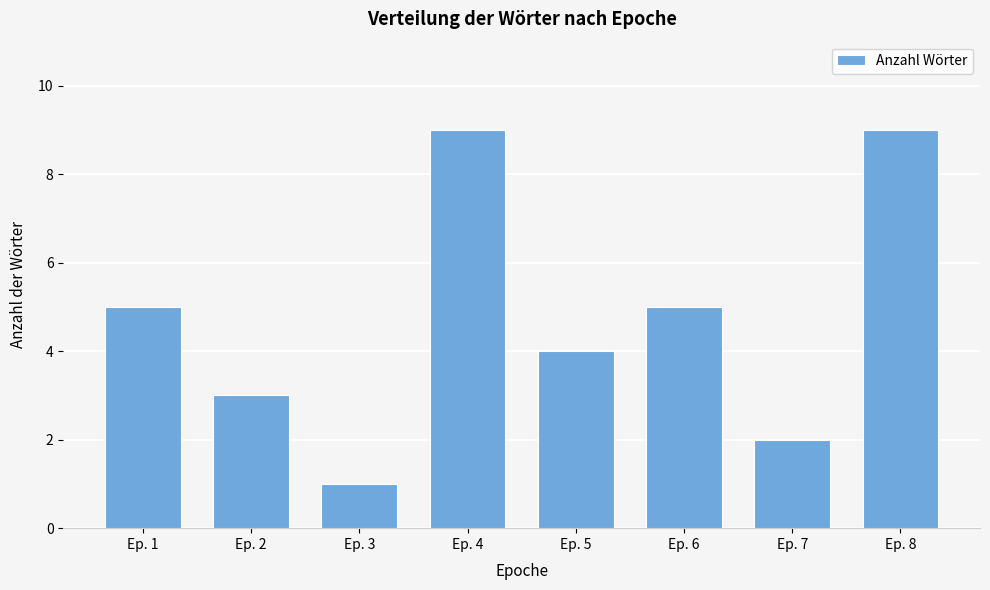

Reading left to right, what are all the values shown in this chart?

5	3	1	9	4	5	2	9